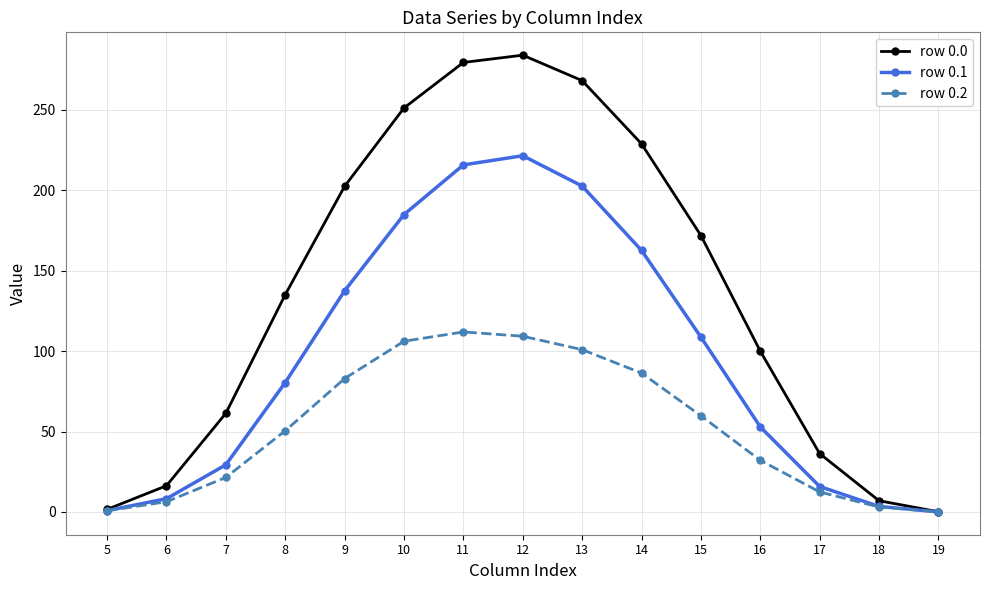

What is the sum of all row 0.1 values?

1424.9